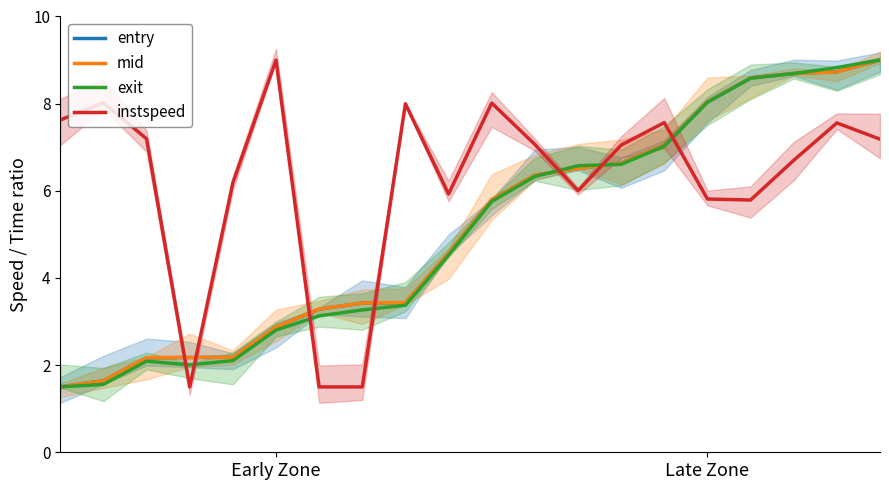

Rank the series at 10 from lowest to highest value.

exit, entry, mid, instspeed